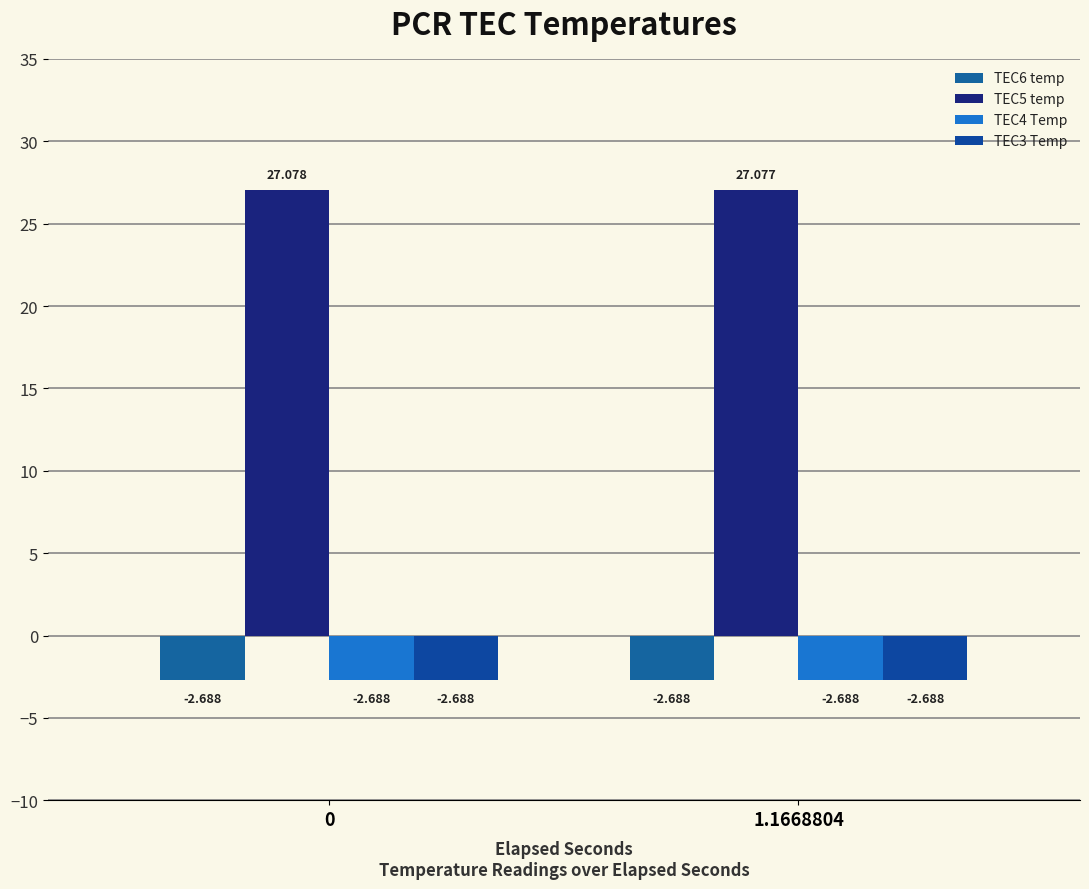

How many bars are there in each group?

4